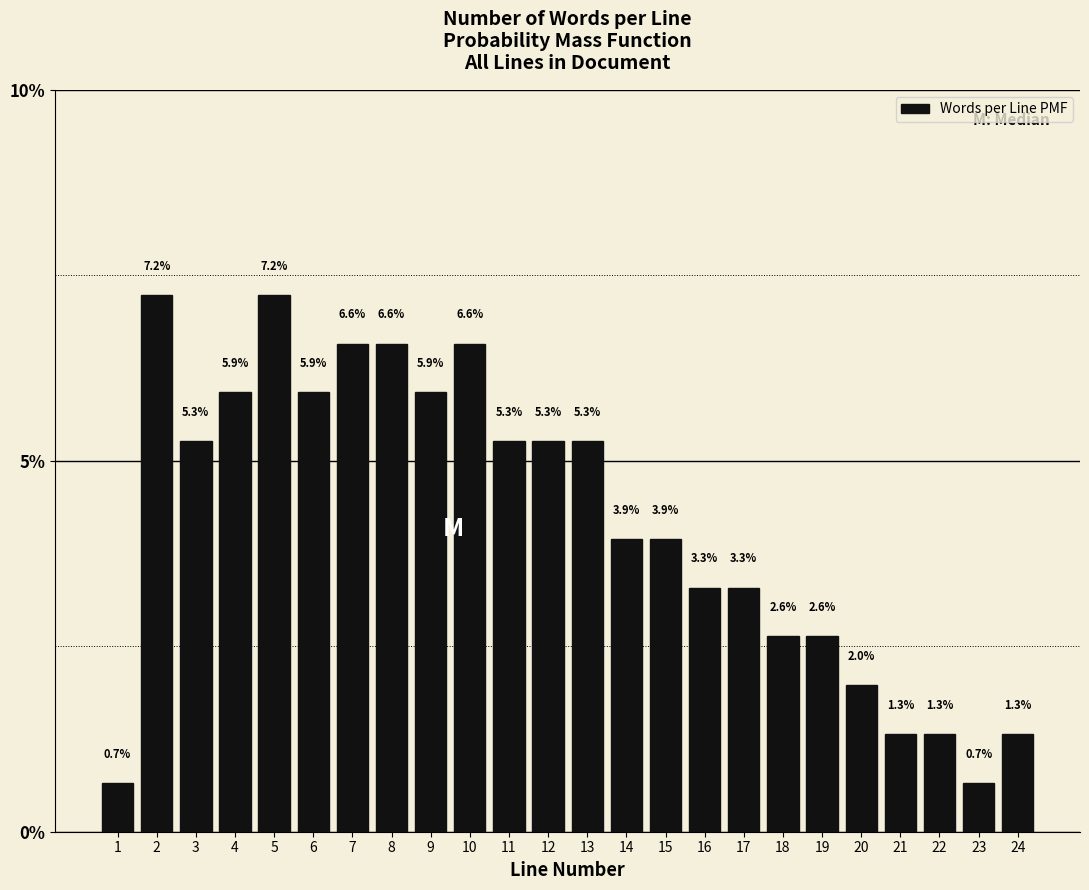

Reading right to left, transcribe all the data shown in this chart.

1.3	0.7	1.3	1.3	2.0	2.6	2.6	3.3	3.3	3.9	3.9	5.3	5.3	5.3	6.6	5.9	6.6	6.6	5.9	7.2	5.9	5.3	7.2	0.7